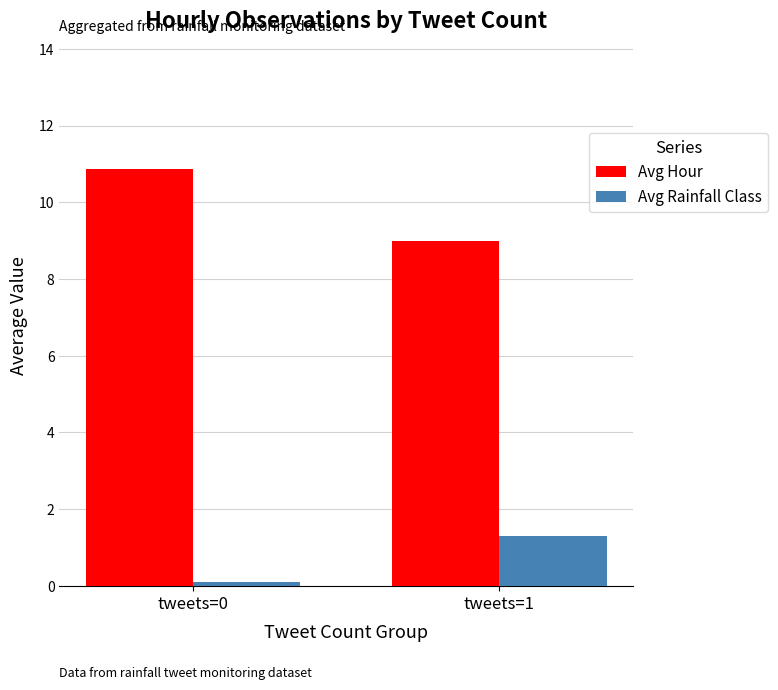

Reading right to left, extract all data points from this chart.

Avg Hour: tweets=1=9.0	tweets=0=10.9
Avg Rainfall Class: tweets=1=1.3	tweets=0=0.1